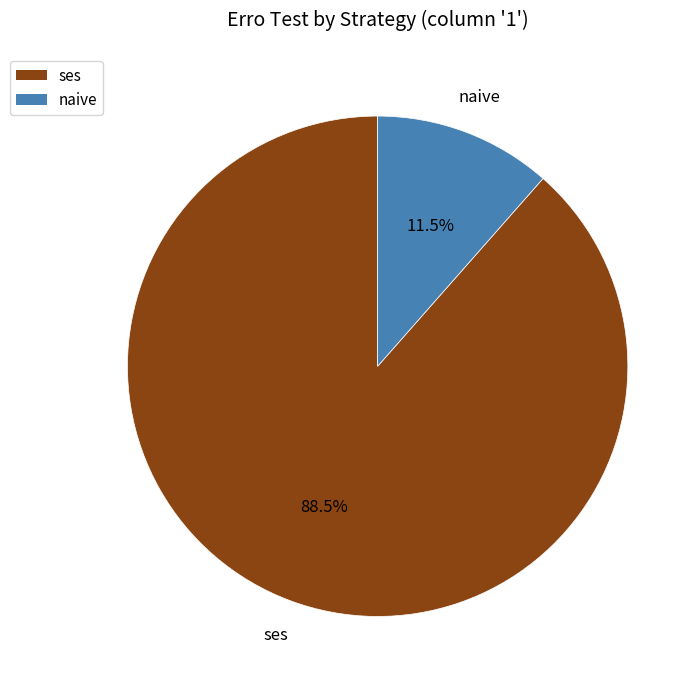

How many segments does this pie chart have?

2